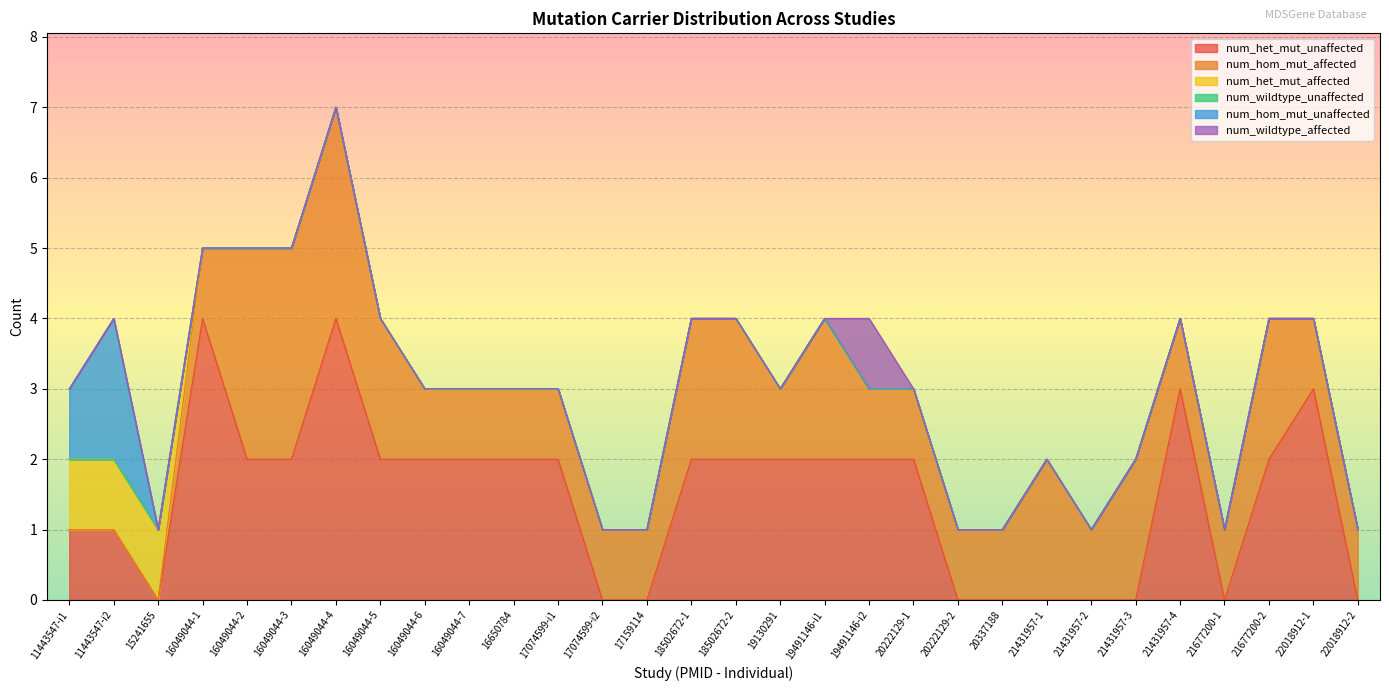

How many positive values does the num_hom_mut_unaffected series have?

2